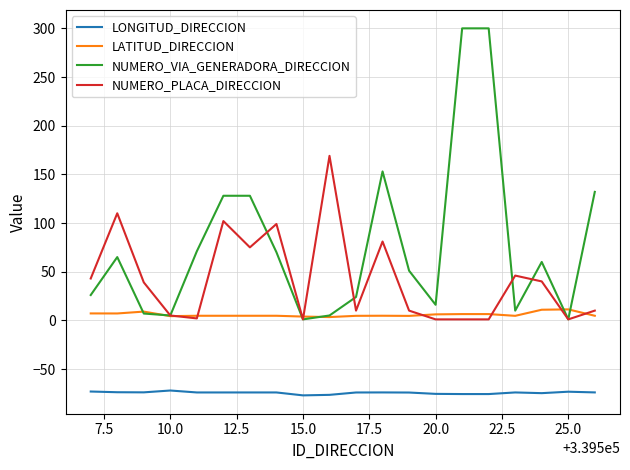

Which series has the largest range (max minus min)?

NUMERO_VIA_GENERADORA_DIRECCION